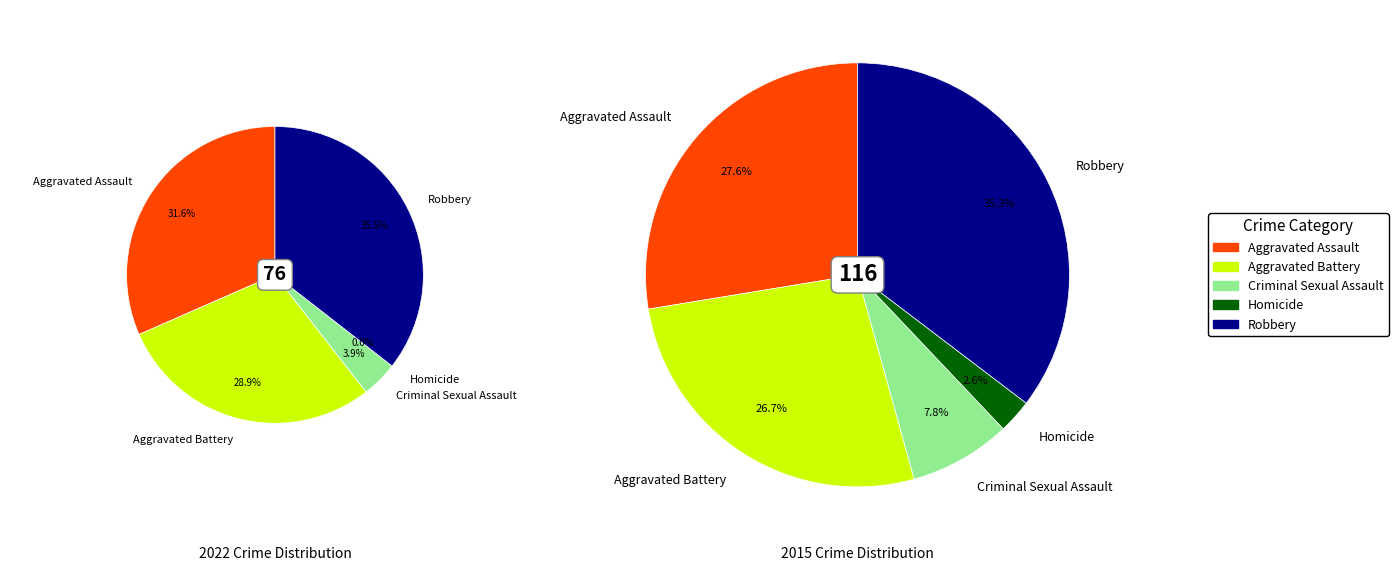

The Aggravated Assault slice represents 32% of the pie. True or false?

True